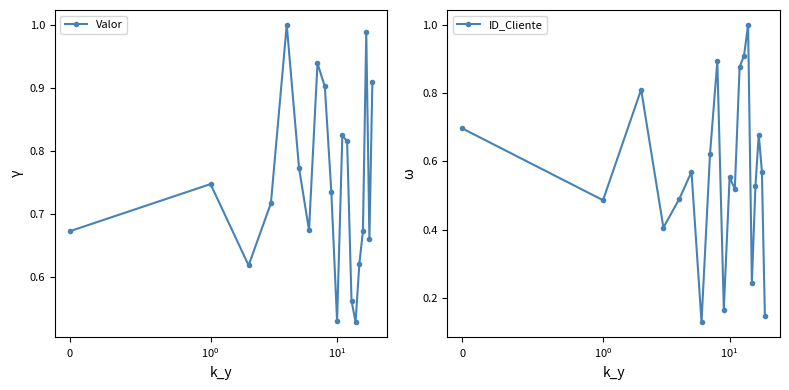

True or false: ID_Cliente and Valor cross at least once.

True